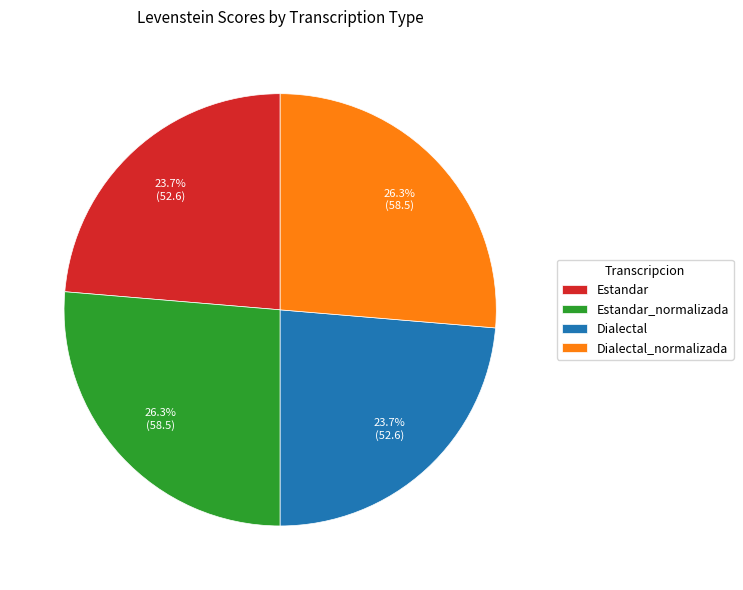

True or false: Estandar accounts for 24% of the total.

True